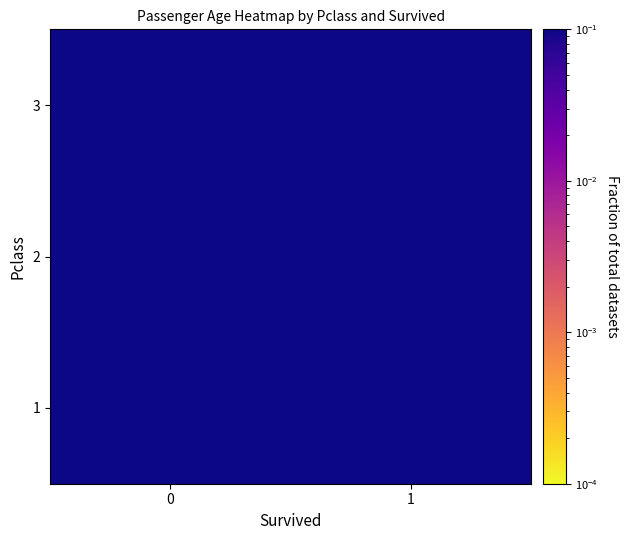

List the series in order of their overall mean, highest first.

3, 1, 2